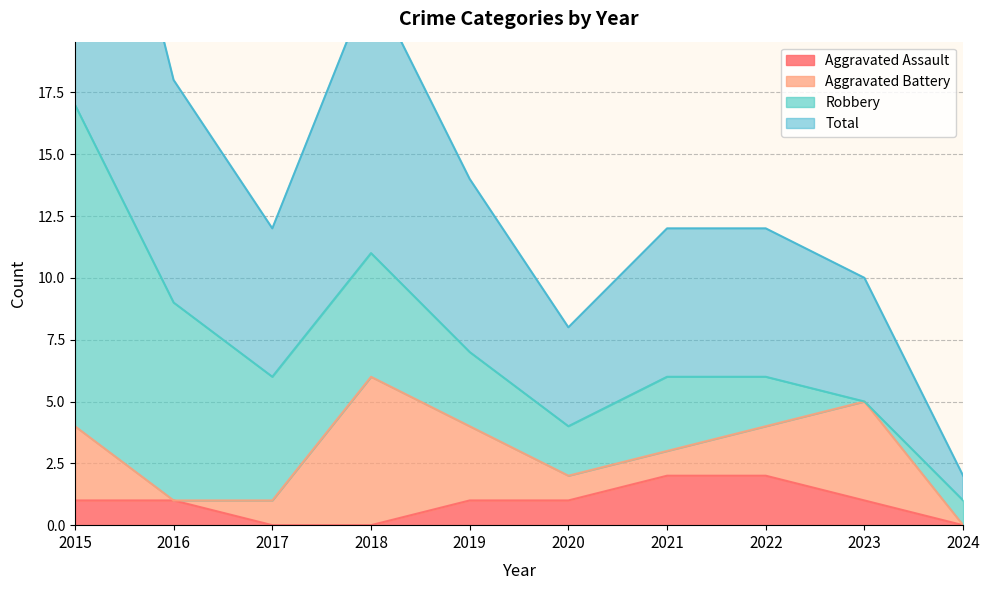

The value of Aggravated Assault at 2018 is 0. True or false?

True